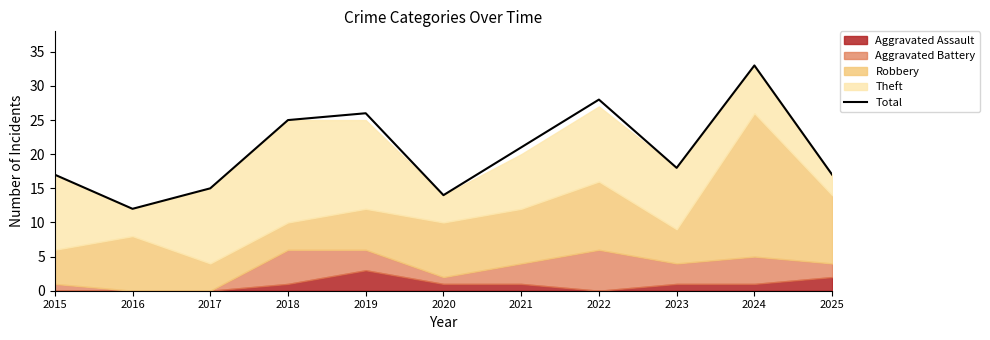

Does the chart display data point markers on the line(s)?

No